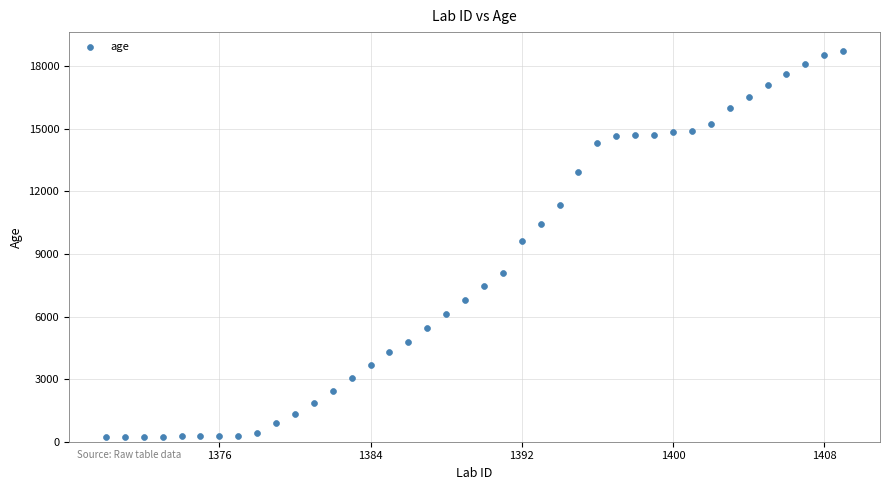

What is the range of X values (max minus min)?

39.0